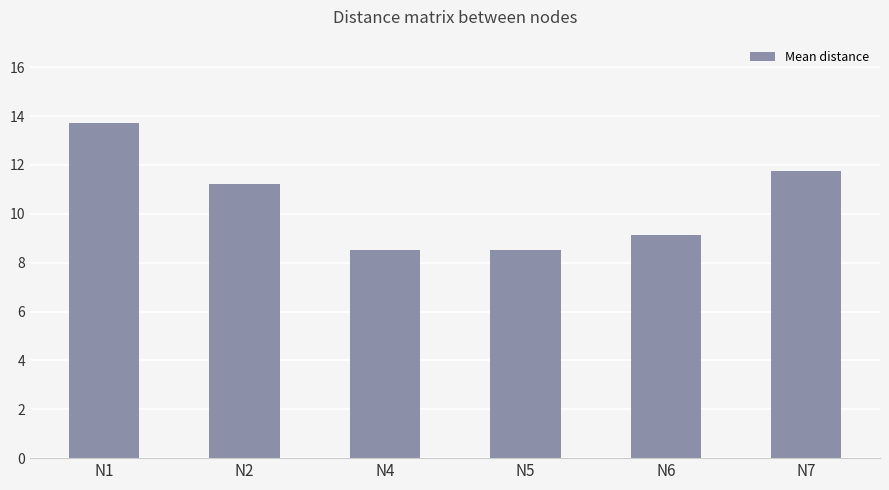

Reading right to left, list all the values displayed in this chart.

N7=11.7	N6=9.1	N5=8.5	N4=8.5	N2=11.2	N1=13.7